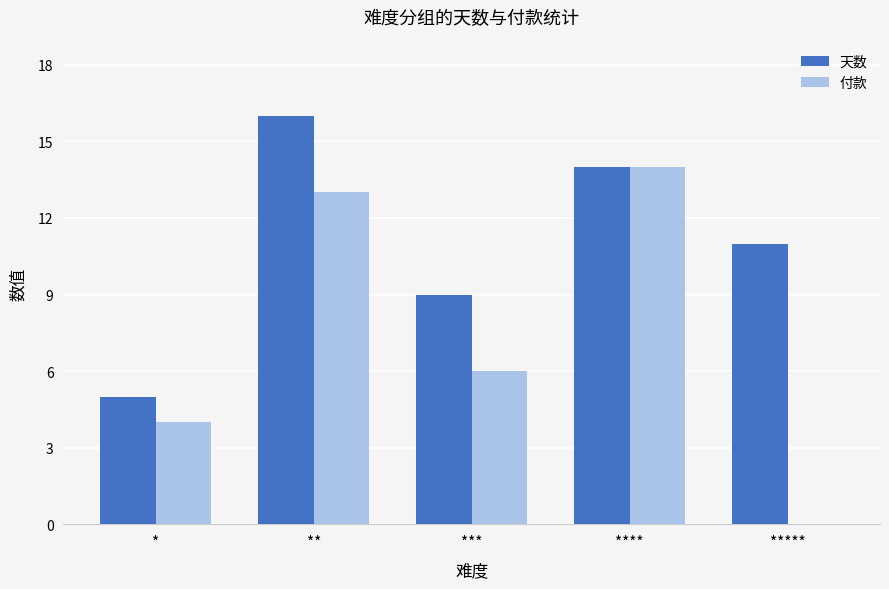

Which series has the largest total across all categories?

天数